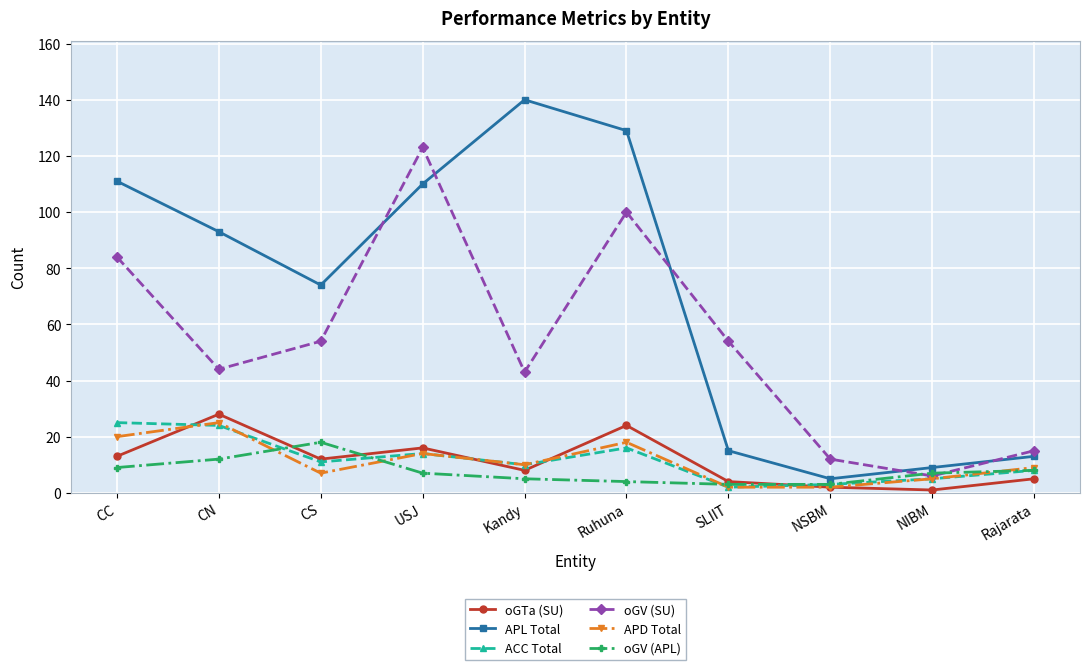

What is the spread (max minus min) of values at CN?

81